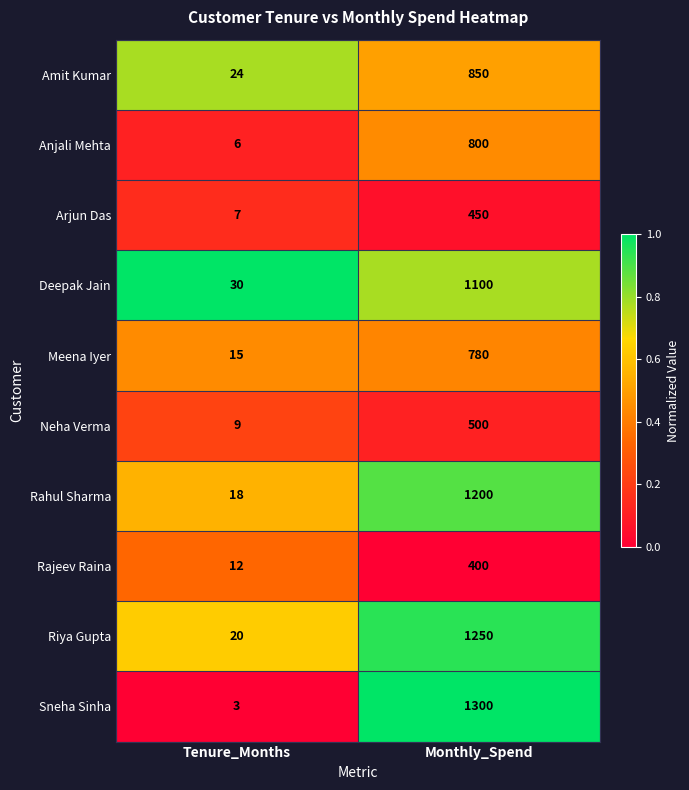

Reading left to right, transcribe all the data shown in this chart.

Amit Kumar: Tenure_Months=24	Monthly_Spend=850
Anjali Mehta: Tenure_Months=6	Monthly_Spend=800
Arjun Das: Tenure_Months=7	Monthly_Spend=450
Deepak Jain: Tenure_Months=30	Monthly_Spend=1100
Meena Iyer: Tenure_Months=15	Monthly_Spend=780
Neha Verma: Tenure_Months=9	Monthly_Spend=500
Rahul Sharma: Tenure_Months=18	Monthly_Spend=1200
Rajeev Raina: Tenure_Months=12	Monthly_Spend=400
Riya Gupta: Tenure_Months=20	Monthly_Spend=1250
Sneha Sinha: Tenure_Months=3	Monthly_Spend=1300